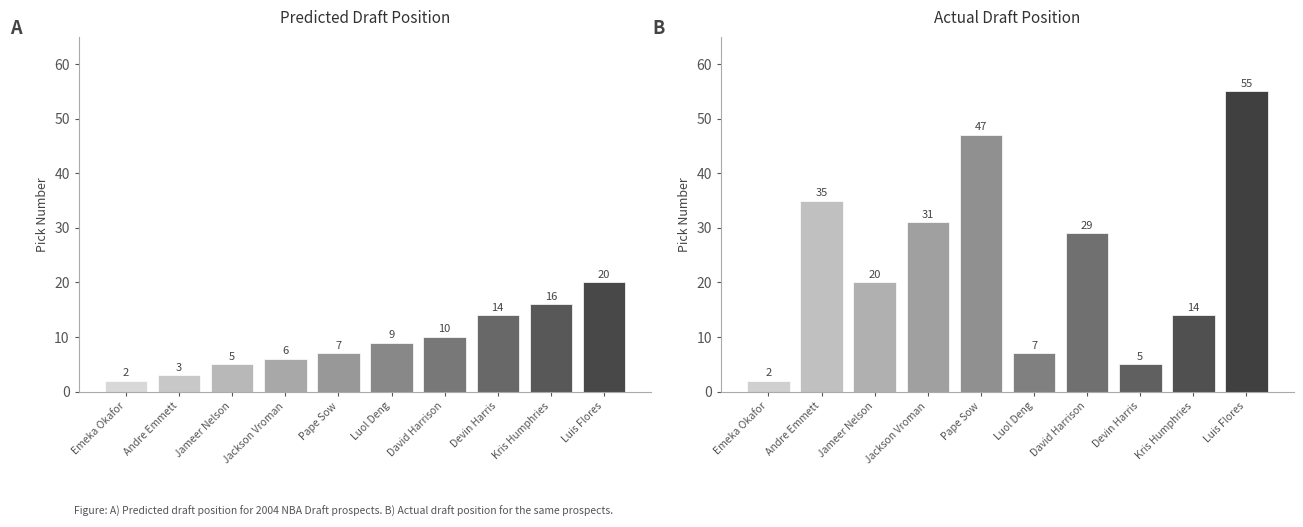

Reading left to right, list all the values displayed in this chart.

Predicted Draft Position: Emeka Okafor=2	Andre Emmett=3	Jameer Nelson=5	Jackson Vroman=6	Pape Sow=7	Luol Deng=9	David Harrison=10	Devin Harris=14	Kris Humphries=16	Luis Flores=20
Draft Position: Emeka Okafor=2	Andre Emmett=35	Jameer Nelson=20	Jackson Vroman=31	Pape Sow=47	Luol Deng=7	David Harrison=29	Devin Harris=5	Kris Humphries=14	Luis Flores=55